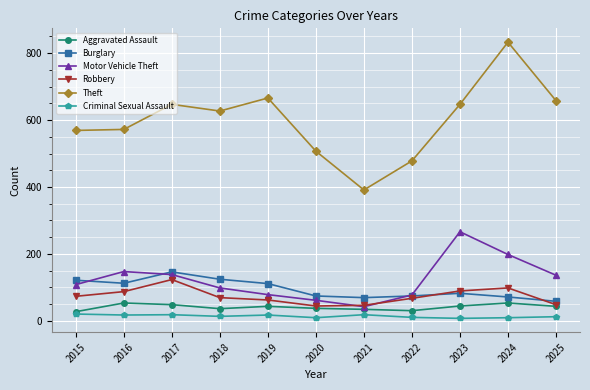

What is the difference between the Motor Vehicle Theft values at 2022 and 2017?

61